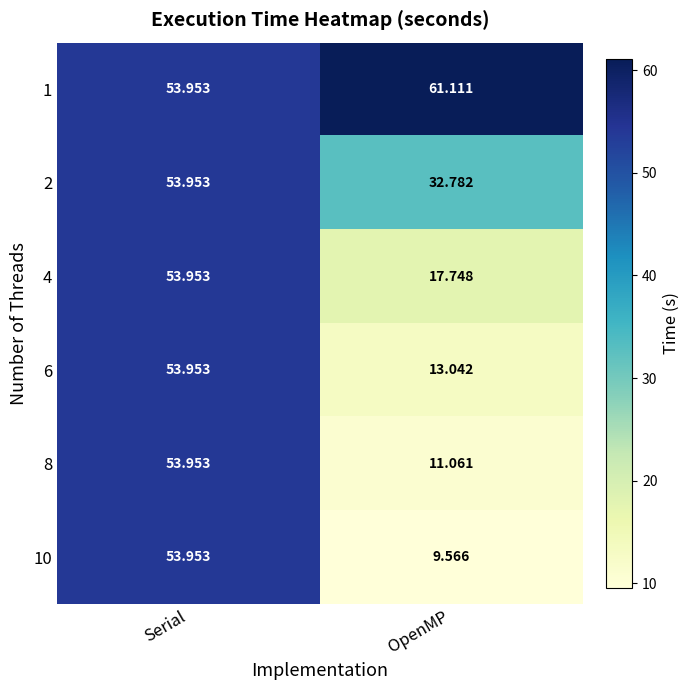

What is the smallest value displayed?

9.6